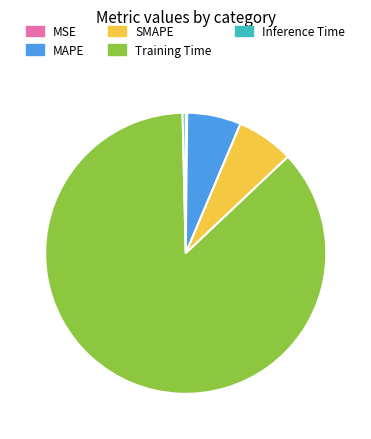

Between MAPE and Inference Time, which is larger?

MAPE